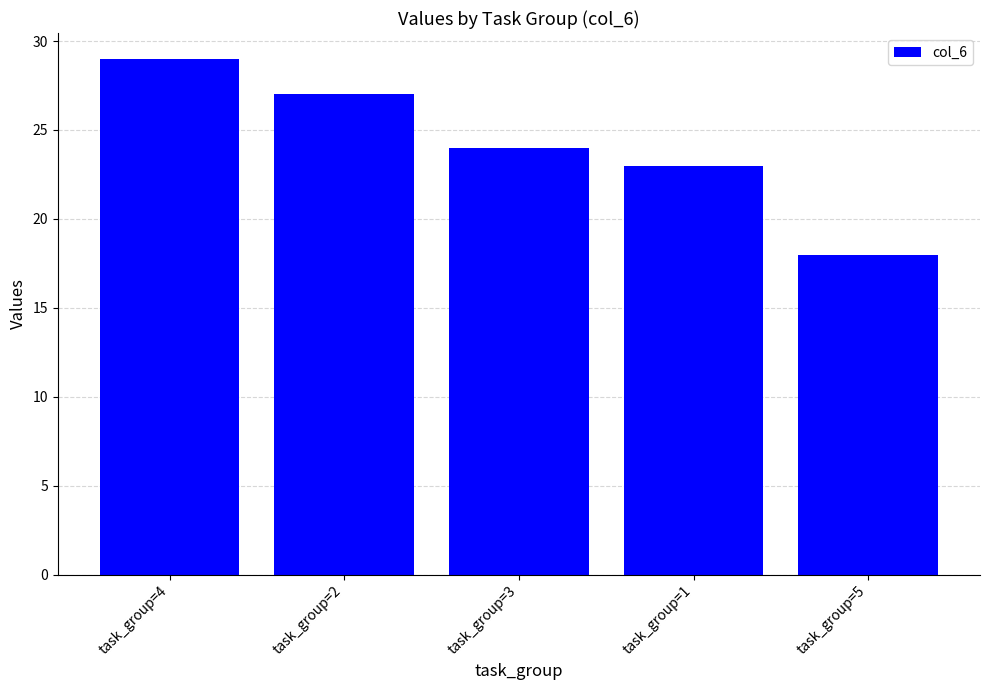

The chart shows a value of 7 at task_group=4. True or false?

False